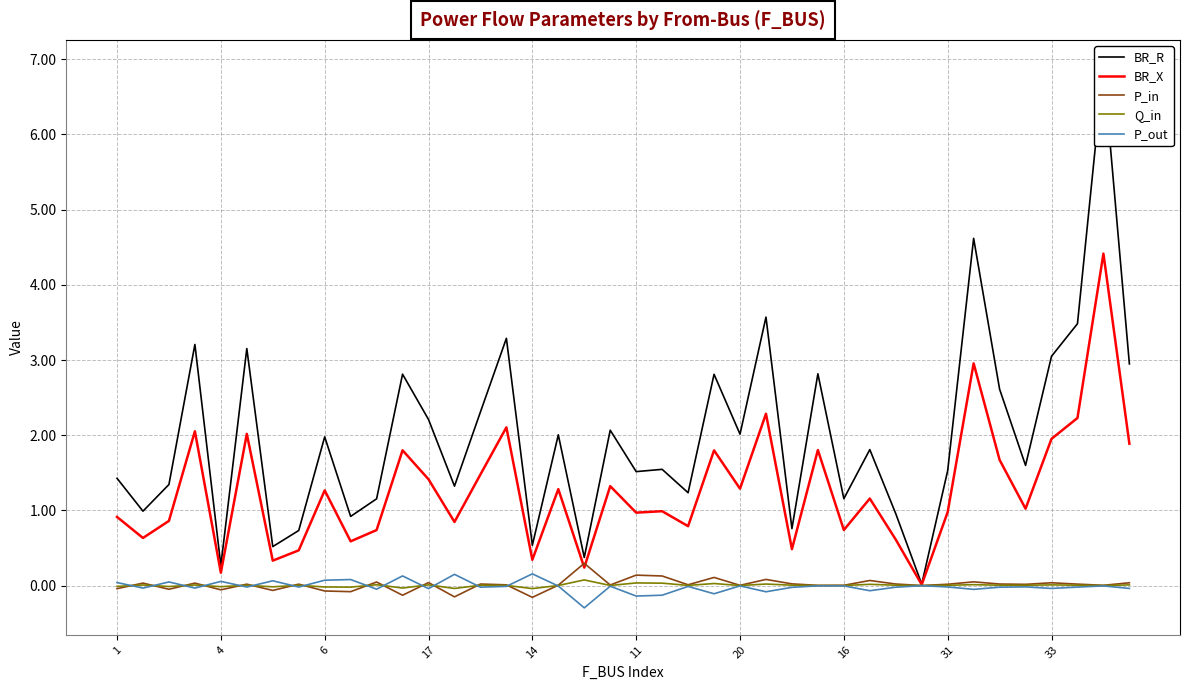

Reading left to right, what are all the values shown in this chart?

BR_R: 1.4	1.0	1.3	3.2	0.3	3.2	0.5	0.7	2.0	0.9	1.2	2.8	2.2	1.3	2.3	3.3	0.5	2.0	0.4	2.1	1.5	1.5	1.2	2.8	2.0	3.6	0.8	2.8	1.2	1.8	1.0	0.0	1.5	4.6	2.6	1.6	3.0	3.5	6.9	2.9
BR_X: 0.9	0.6	0.9	2.1	0.2	2.0	0.3	0.5	1.3	0.6	0.7	1.8	1.4	0.8	1.5	2.1	0.3	1.3	0.2	1.3	1.0	1.0	0.8	1.8	1.3	2.3	0.5	1.8	0.7	1.2	0.6	0.0	1.0	3.0	1.7	1.0	2.0	2.2	4.4	1.9
P_in: -0.0	0.0	-0.0	0.0	-0.1	0.0	-0.1	0.0	-0.1	-0.1	0.0	-0.1	0.0	-0.1	0.0	0.0	-0.2	0.0	0.3	0.0	0.1	0.1	0.0	0.1	0.0	0.1	0.0	0.0	0.0	0.1	0.0	0.0	0.0	0.1	0.0	0.0	0.0	0.0	0.0	0.0
Q_in: -0.0	0.0	-0.0	0.0	-0.0	0.0	-0.0	0.0	-0.0	-0.0	0.0	-0.0	0.0	-0.0	0.0	0.0	-0.0	0.0	0.1	0.0	0.0	0.0	0.0	0.0	0.0	0.0	0.0	0.0	0.0	0.0	0.0	0.0	0.0	0.0	0.0	0.0	0.0	0.0	0.0	0.0
P_out: 0.0	-0.0	0.0	-0.0	0.1	-0.0	0.1	-0.0	0.1	0.1	-0.0	0.1	-0.0	0.1	-0.0	-0.0	0.2	-0.0	-0.3	-0.0	-0.1	-0.1	-0.0	-0.1	-0.0	-0.1	-0.0	-0.0	-0.0	-0.1	-0.0	-0.0	-0.0	-0.0	-0.0	-0.0	-0.0	-0.0	-0.0	-0.0